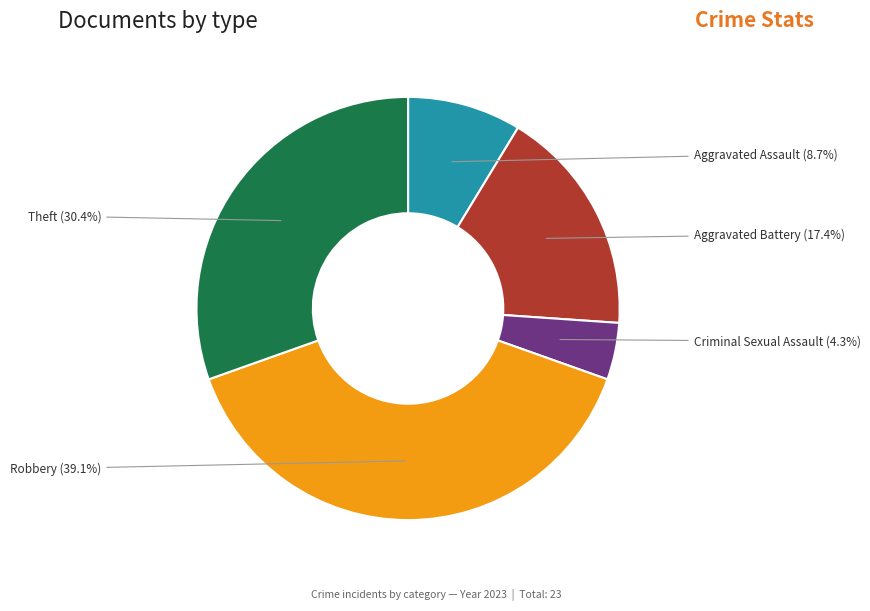

What percentage is the Criminal Sexual Assault slice, to the nearest percent?

4%